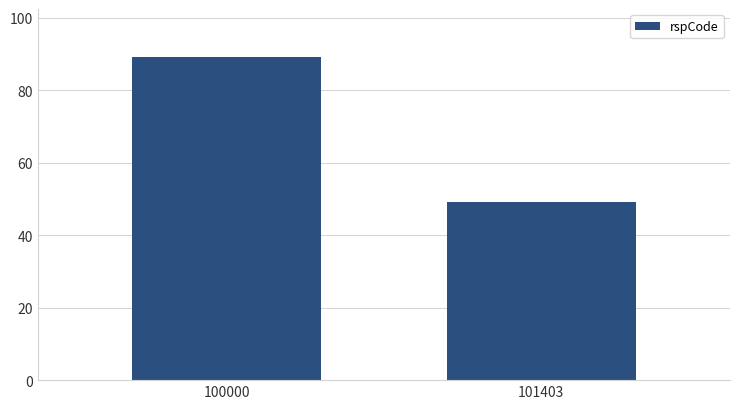

Reading left to right, list all the values displayed in this chart.

100000=89	101403=49